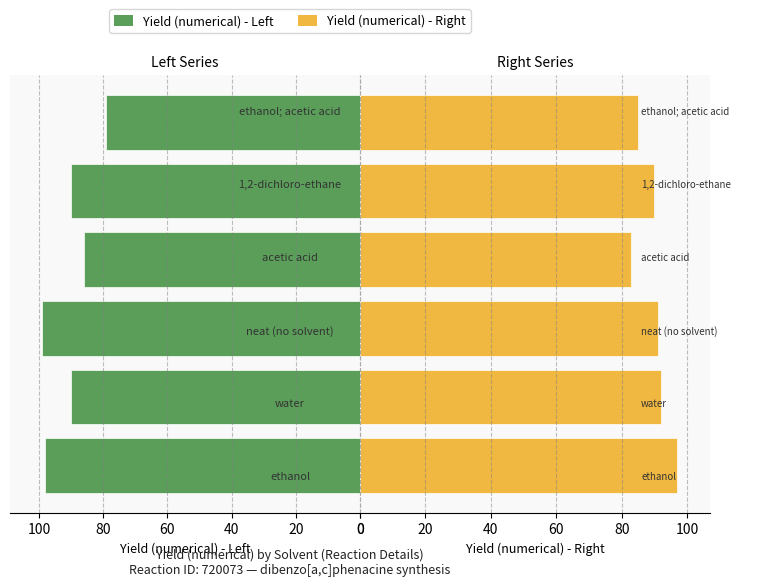

How many series are shown in this chart?

2